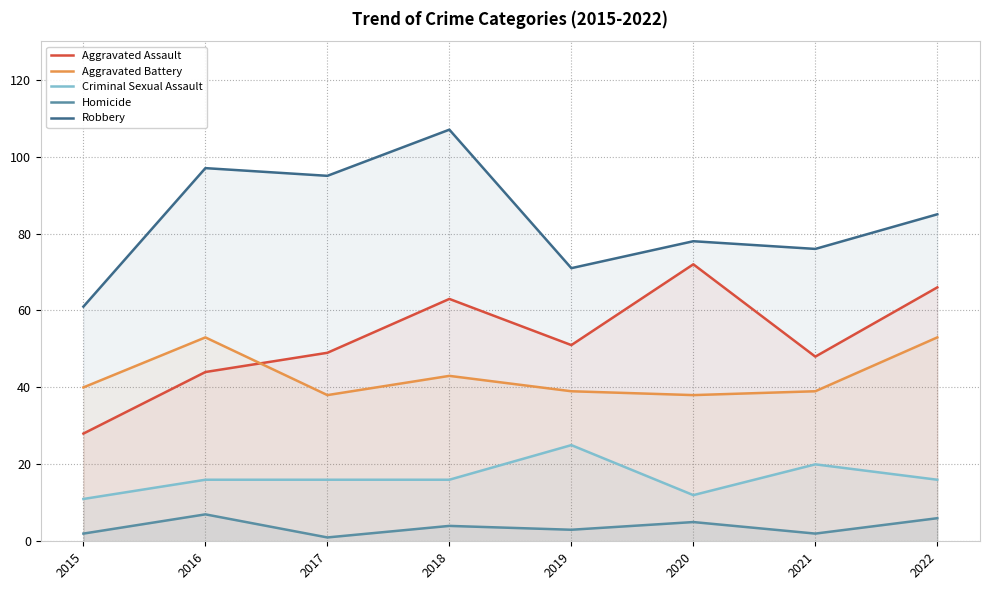

Rank the series by their maximum value, from highest to lowest.

Robbery, Aggravated Assault, Aggravated Battery, Criminal Sexual Assault, Homicide